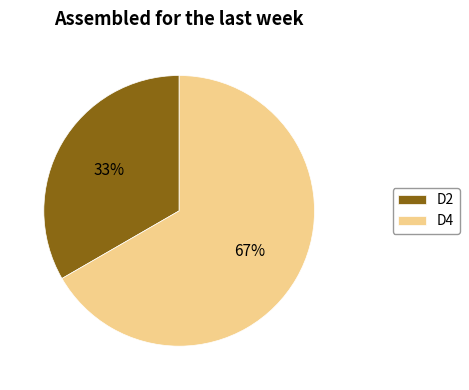

Is D2 the majority of the pie?

No